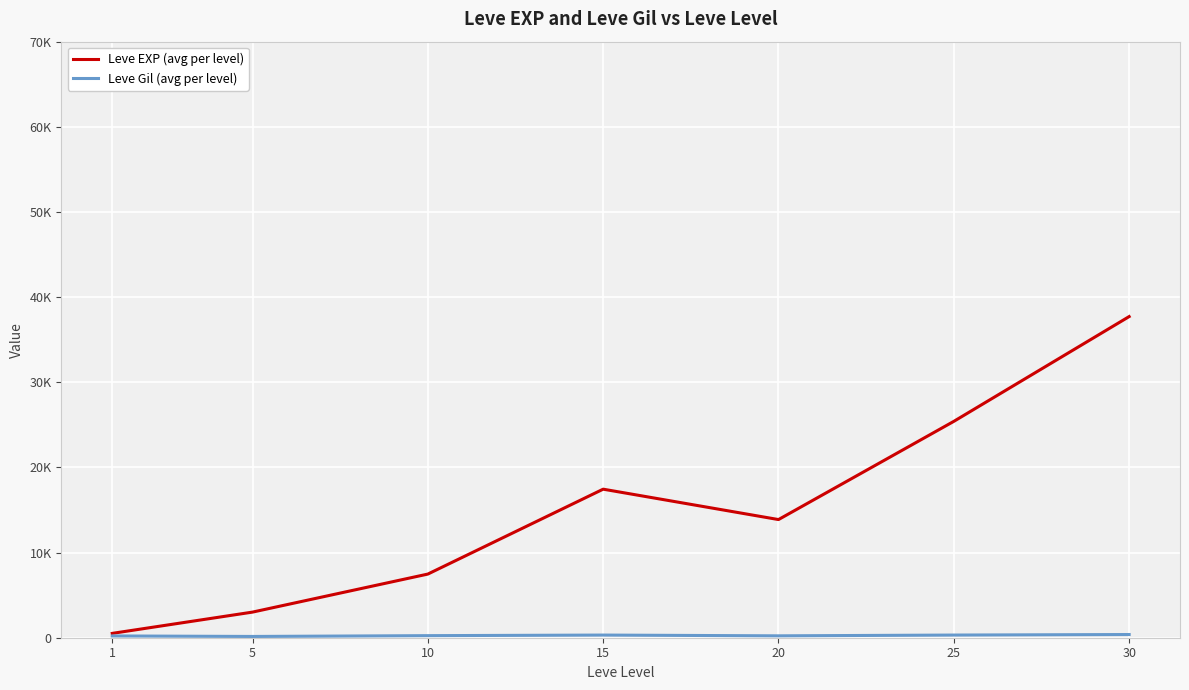

True or false: Leve EXP (avg per level) and Leve Gil (avg per level) cross at least once.

False